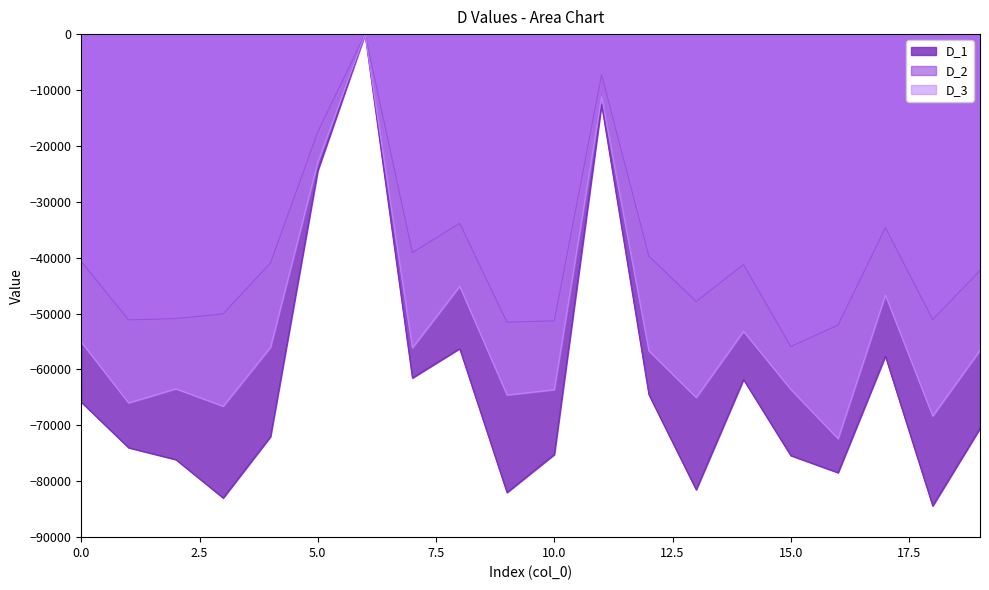

What are all the series names shown in the legend?

D_1, D_2, D_3